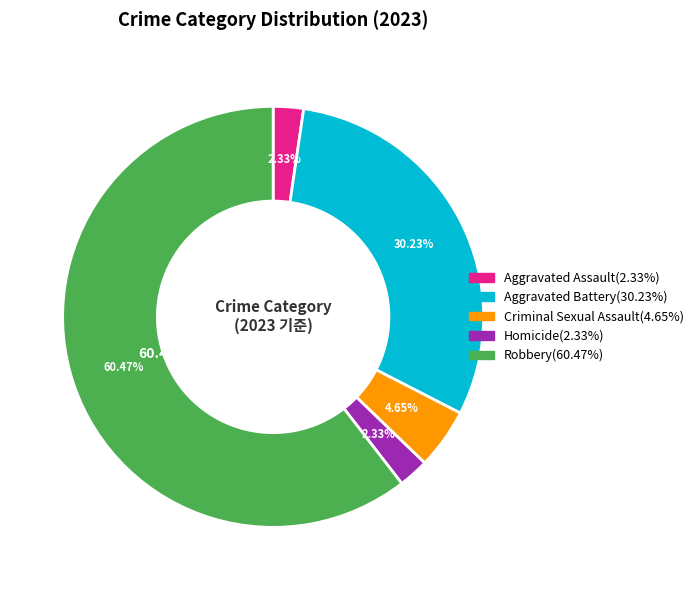

To the nearest percent, what is the average slice percentage?

20%